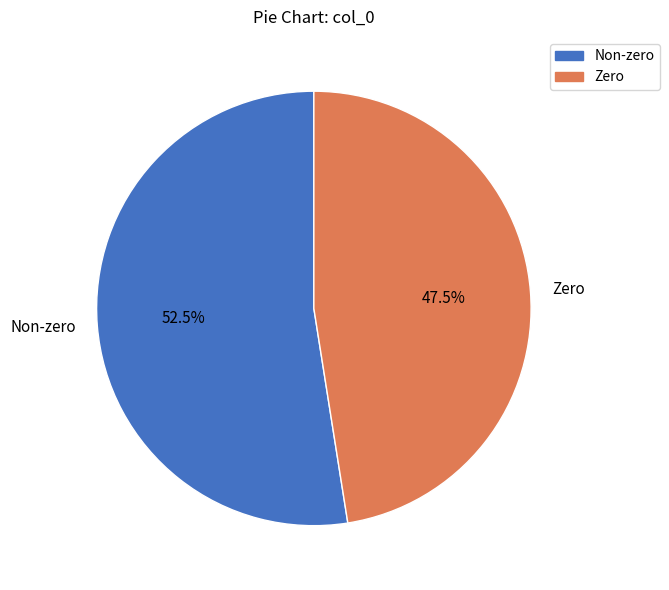

How much of the chart is everything except Non-zero?

47.5%